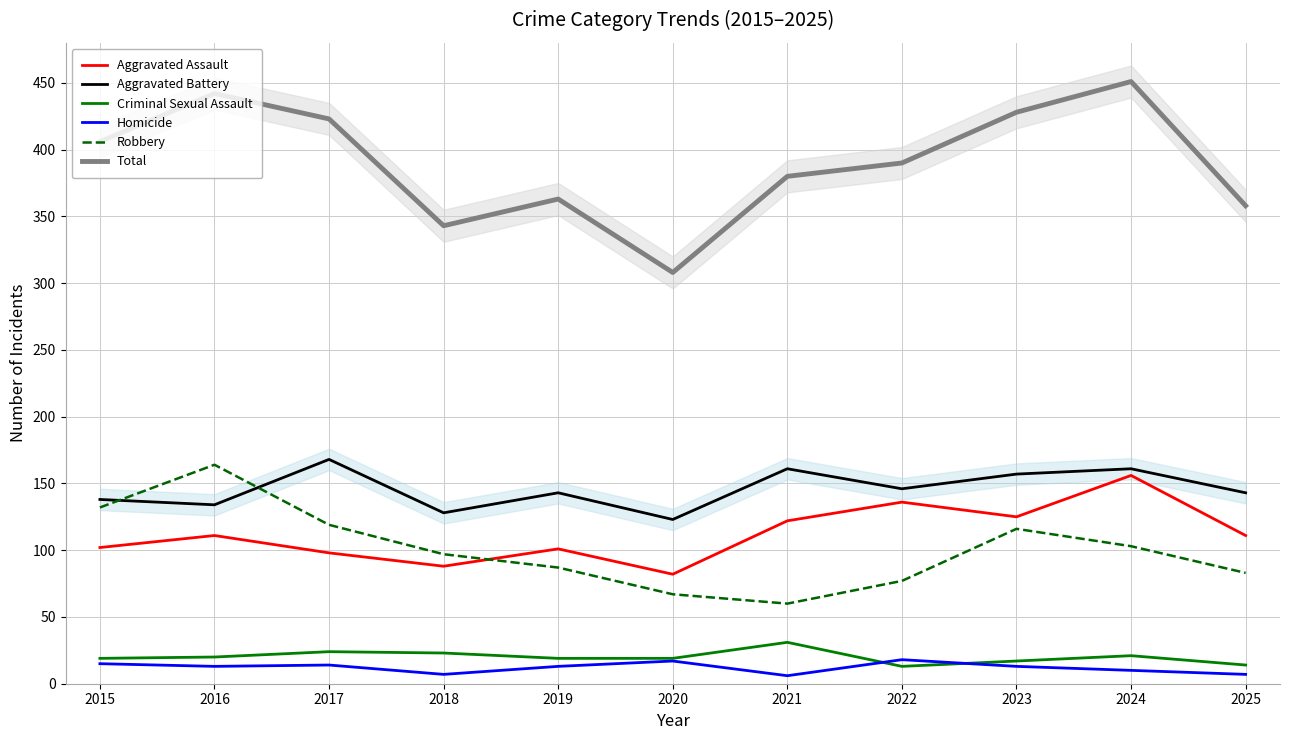

How many values in the Homicide series exceed 13?

4